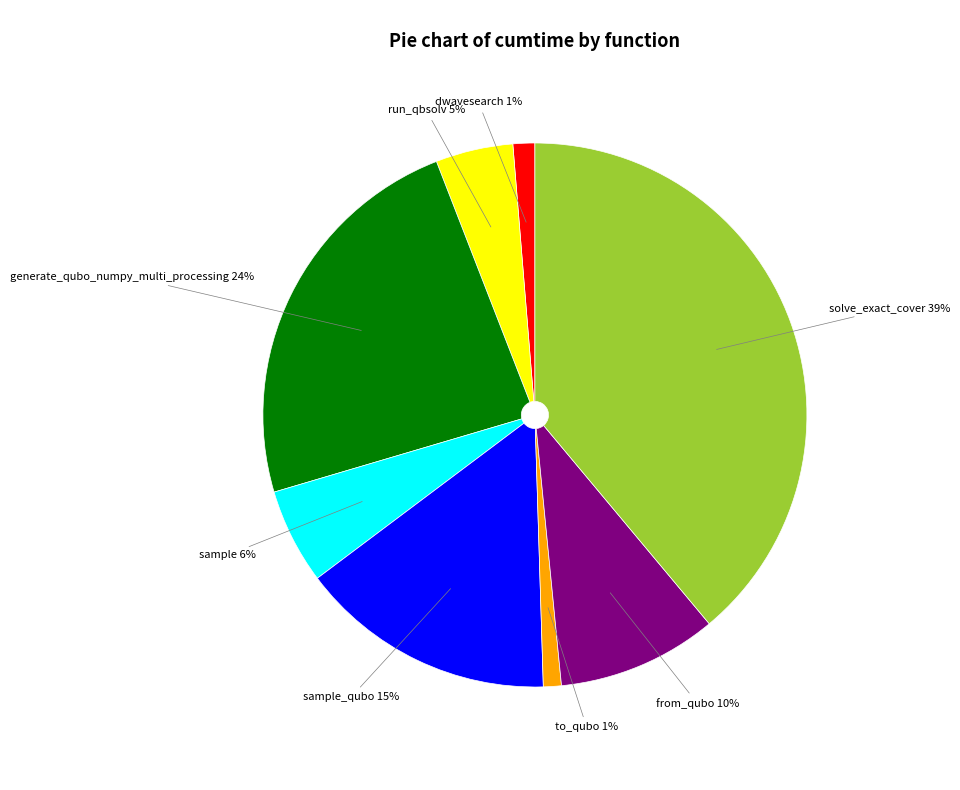

Does any single category account for the majority?

No